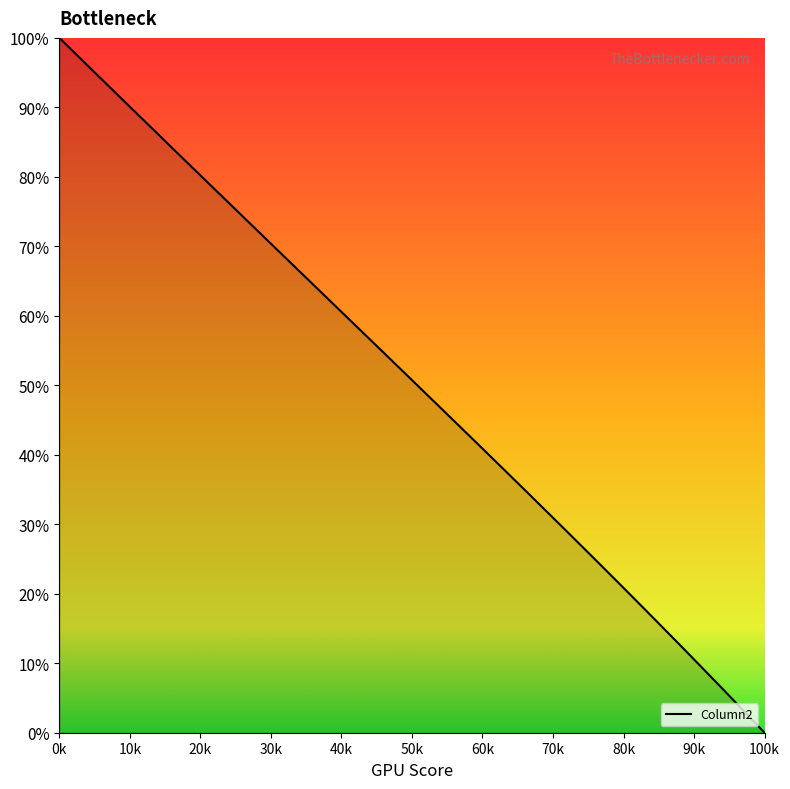

What is the difference between the maximum and minimum values?

100.0